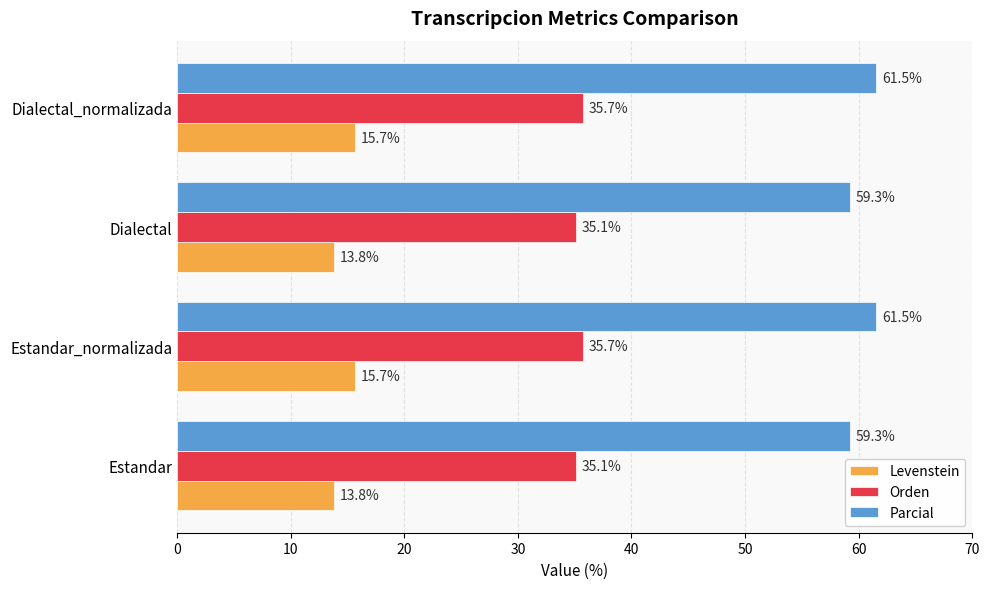

Read the Levenstein value at Dialectal_normalizada.

15.7